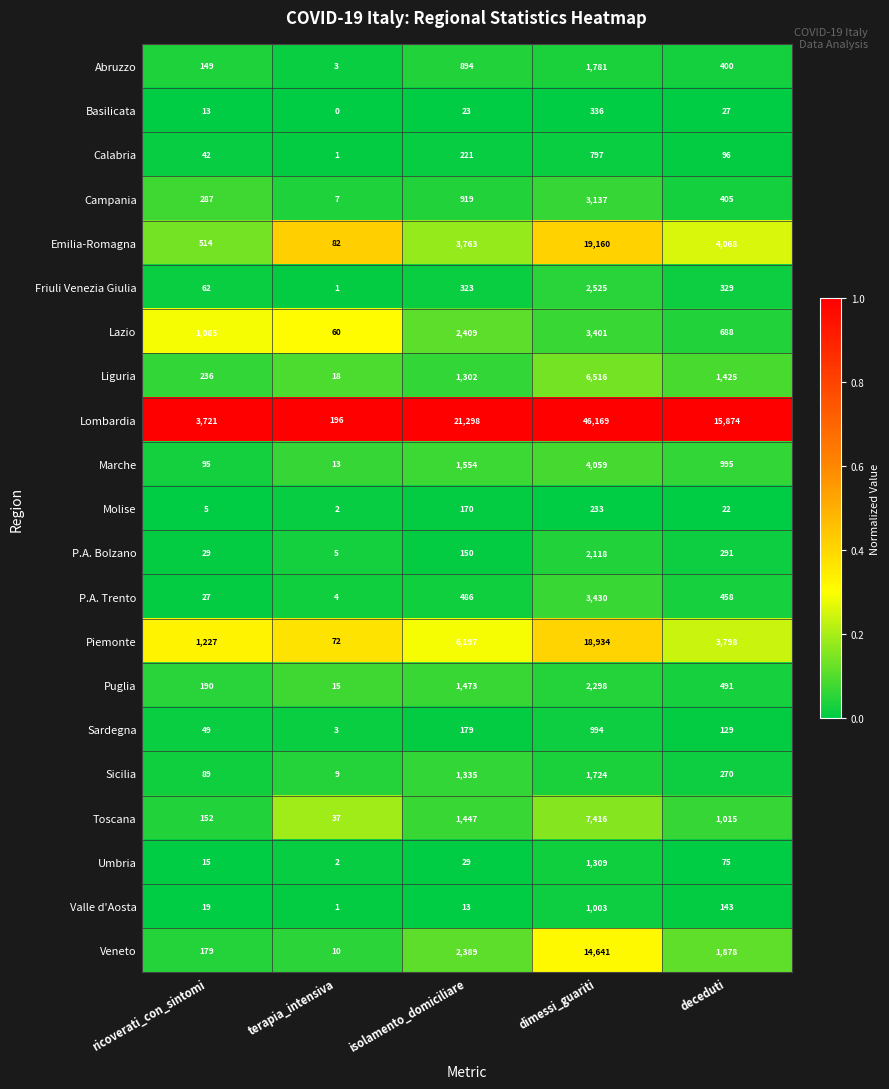

Rank the series at dimessi_guariti from lowest to highest value.

Molise, Basilicata, Calabria, Sardegna, Valle d'Aosta, Umbria, Sicilia, Abruzzo, P.A. Bolzano, Puglia, Friuli Venezia Giulia, Campania, Lazio, P.A. Trento, Marche, Liguria, Toscana, Veneto, Piemonte, Emilia-Romagna, Lombardia